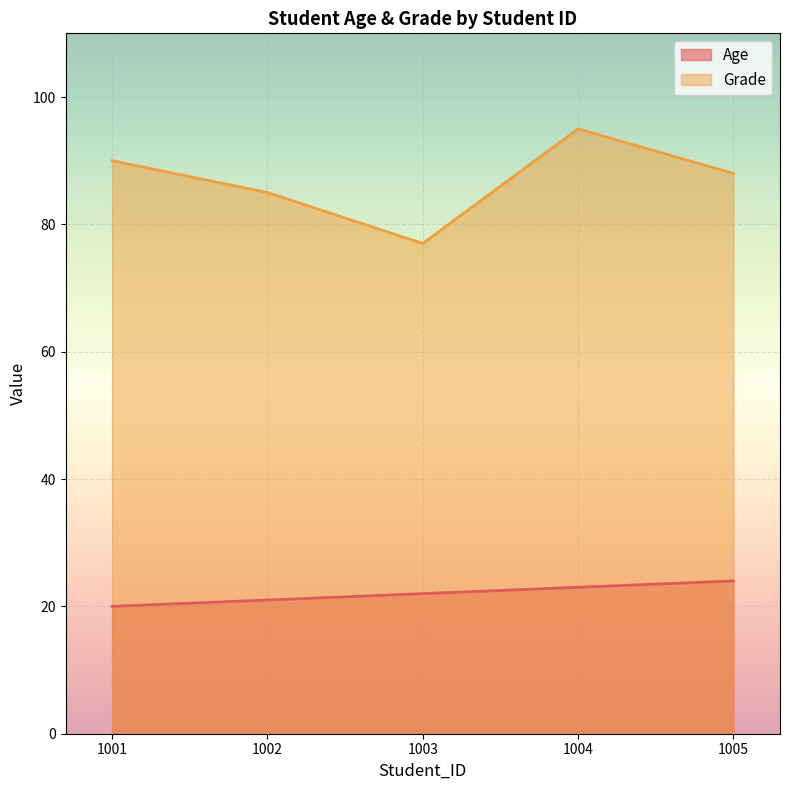

True or false: Age and Grade cross at least once.

False